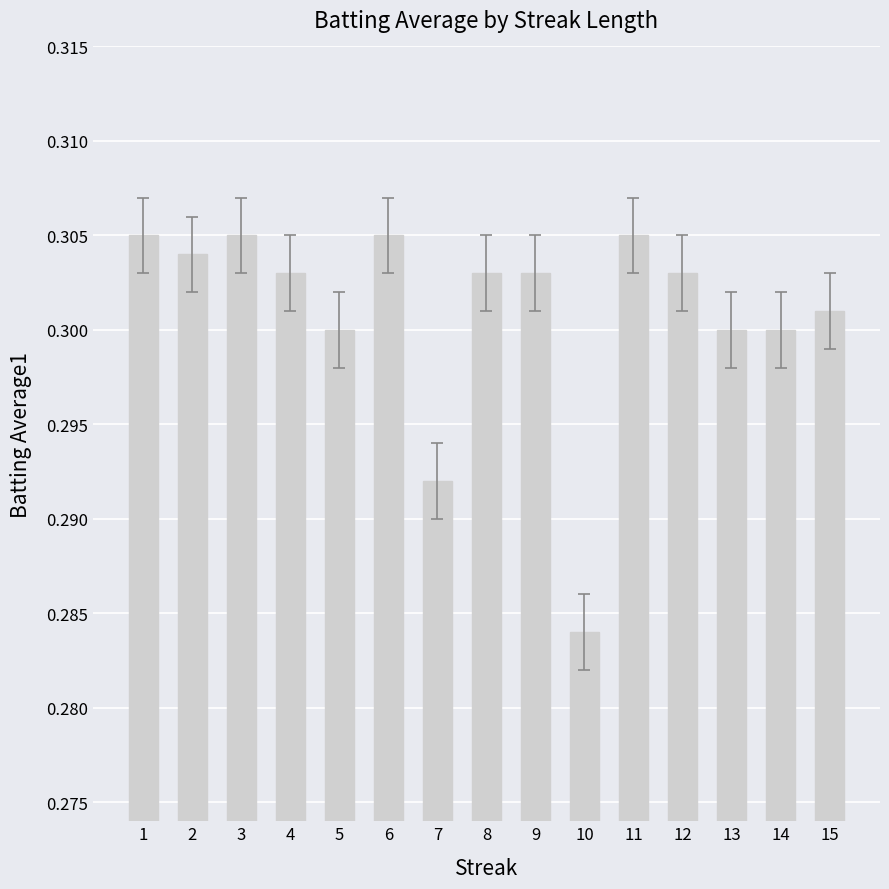

How many distinct data groups are displayed?

1